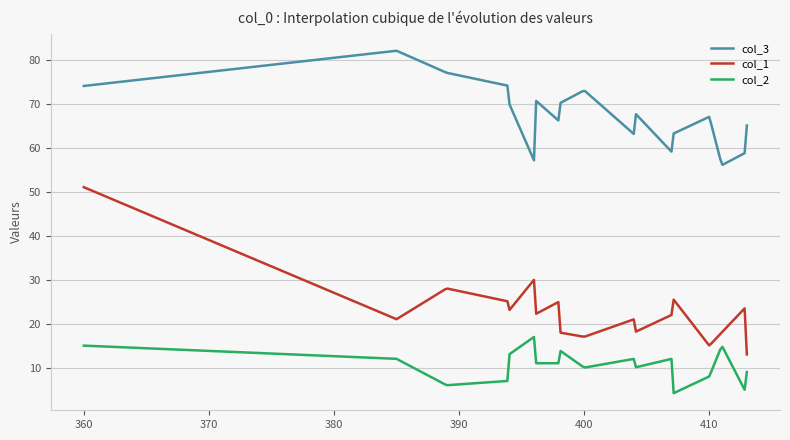

In col_2, how many points are higher than both neighbors (excluding endpoints)?

5